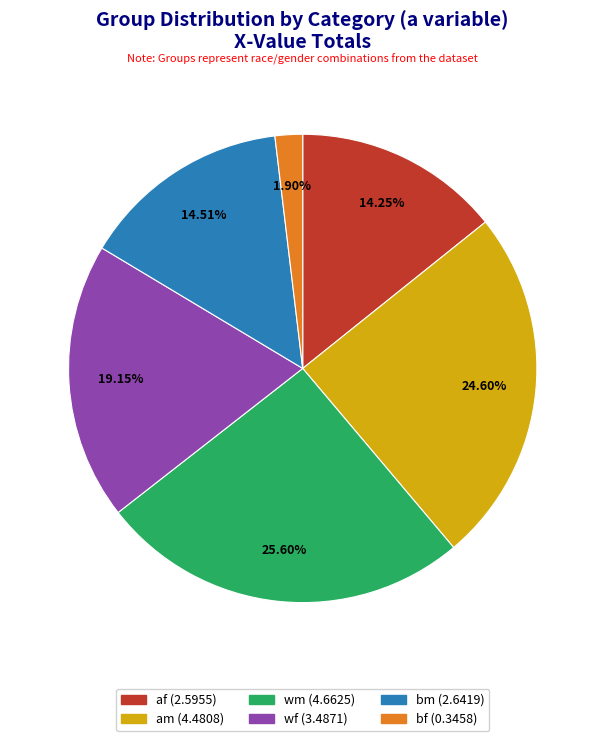

How many segments does this pie chart have?

6